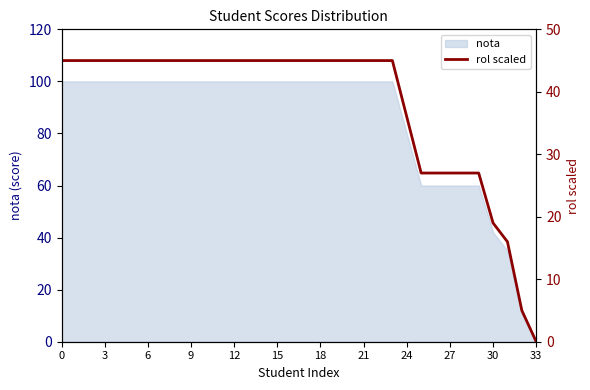

Read the value at 25.

27